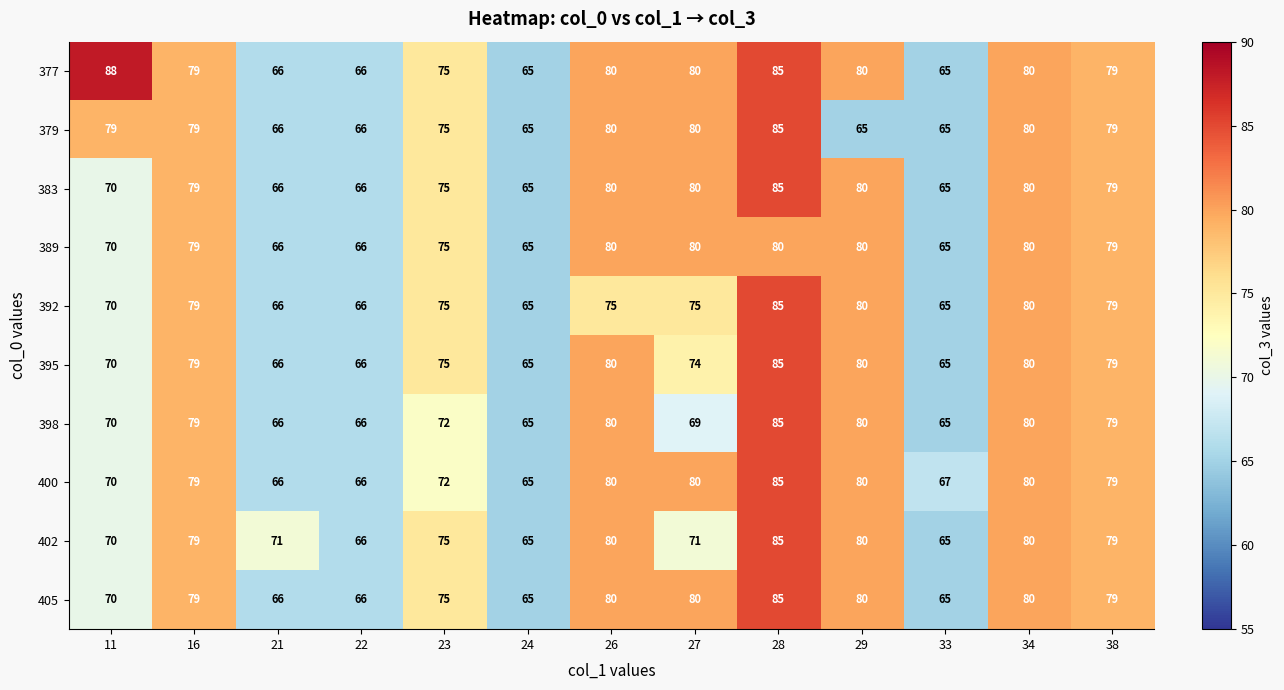

At which label is 402 closest to 75?

23